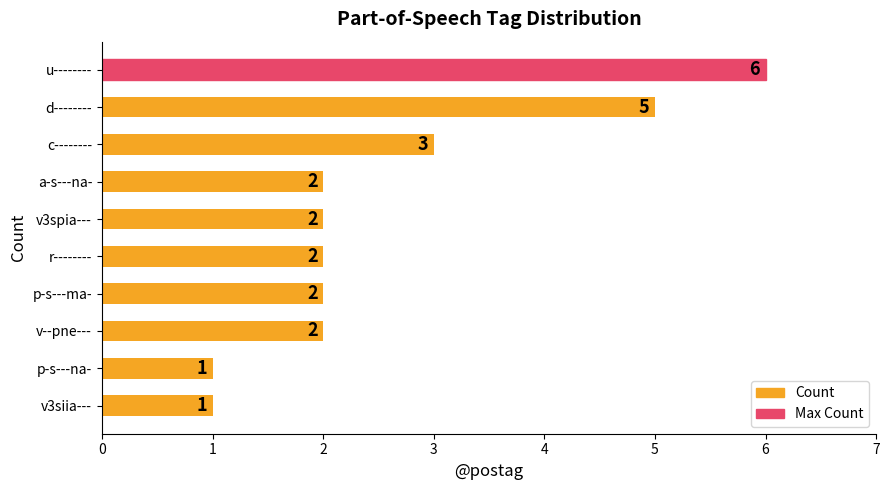

What is the greatest value displayed?

6